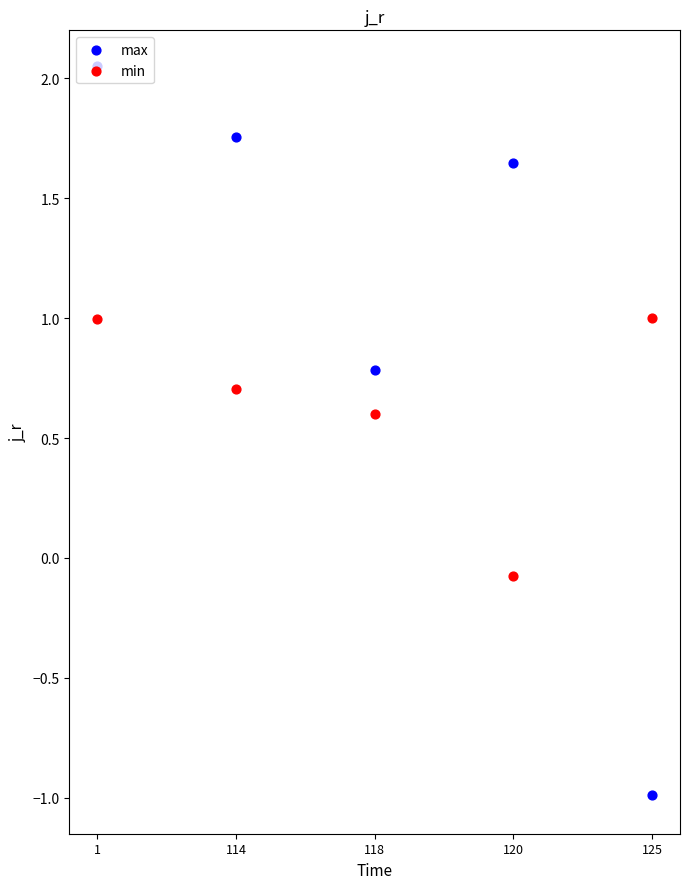

Which series contains the highest Y value?

max